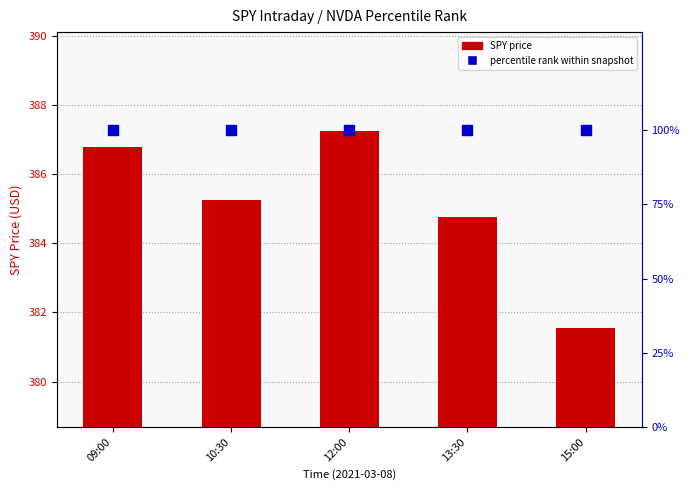

True or false: percentile rank within snapshot has a value of 61.0 at 13:30.

False